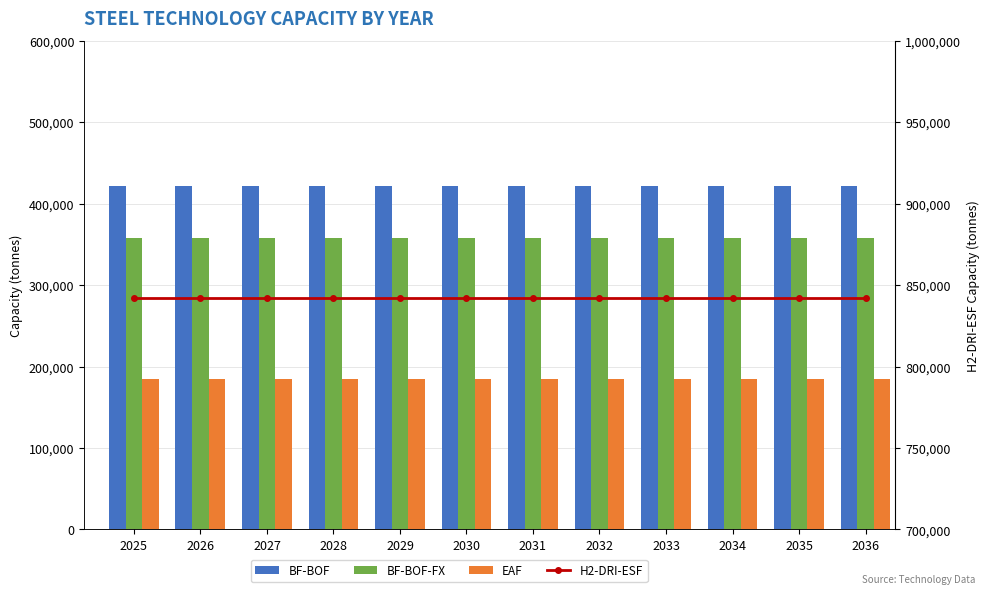

Count the number of categories in the chart.

12